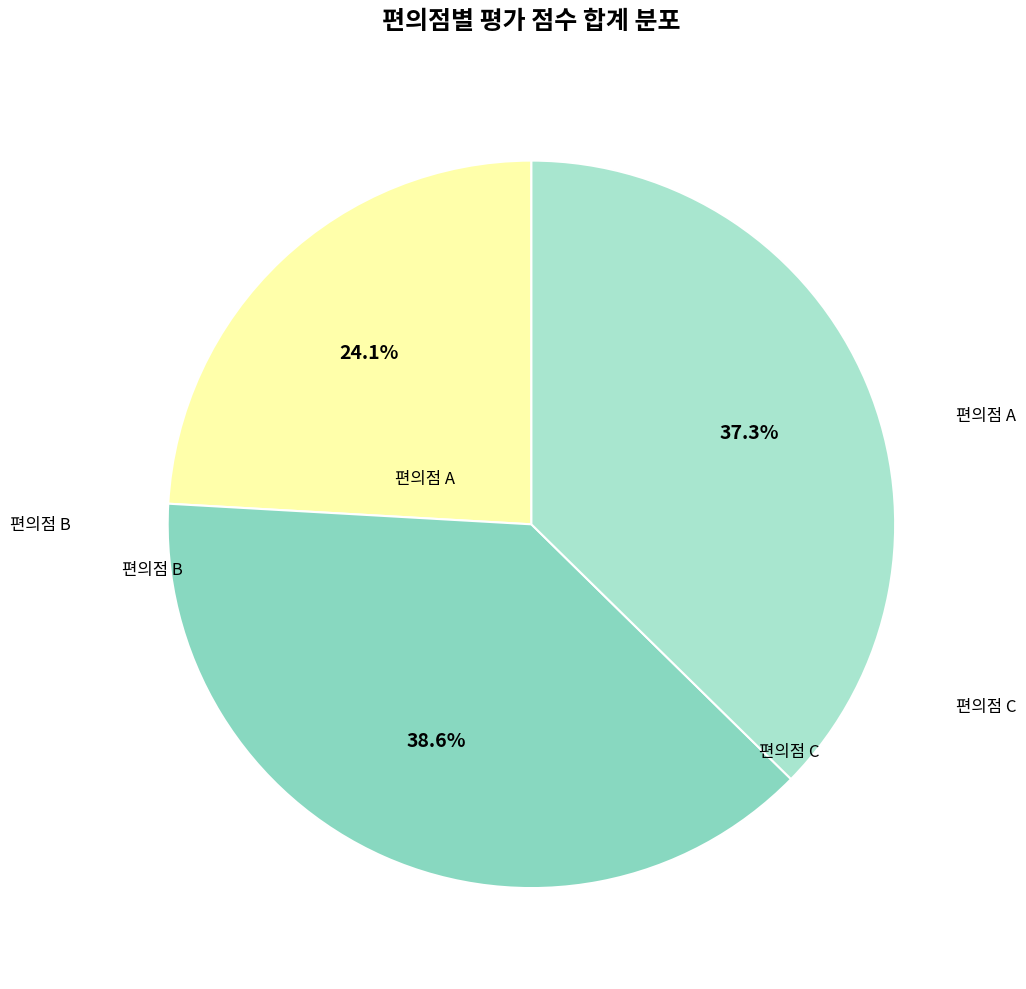

To the nearest percent, what percentage of the pie is 편의점 B?

39%